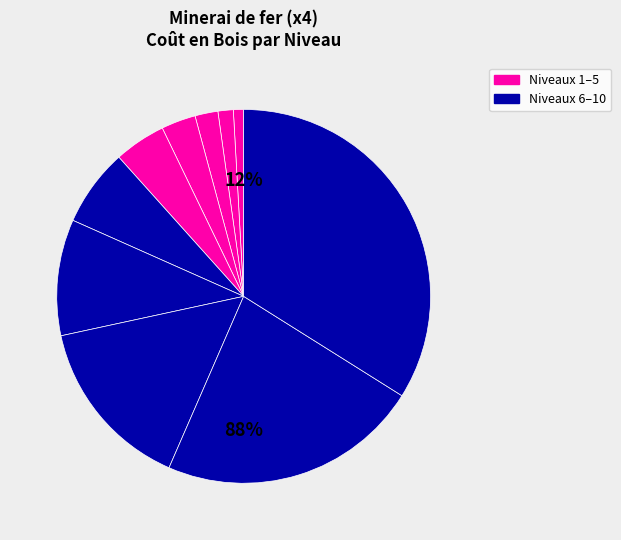

Which category has the smallest portion of the pie?

Niveau 1